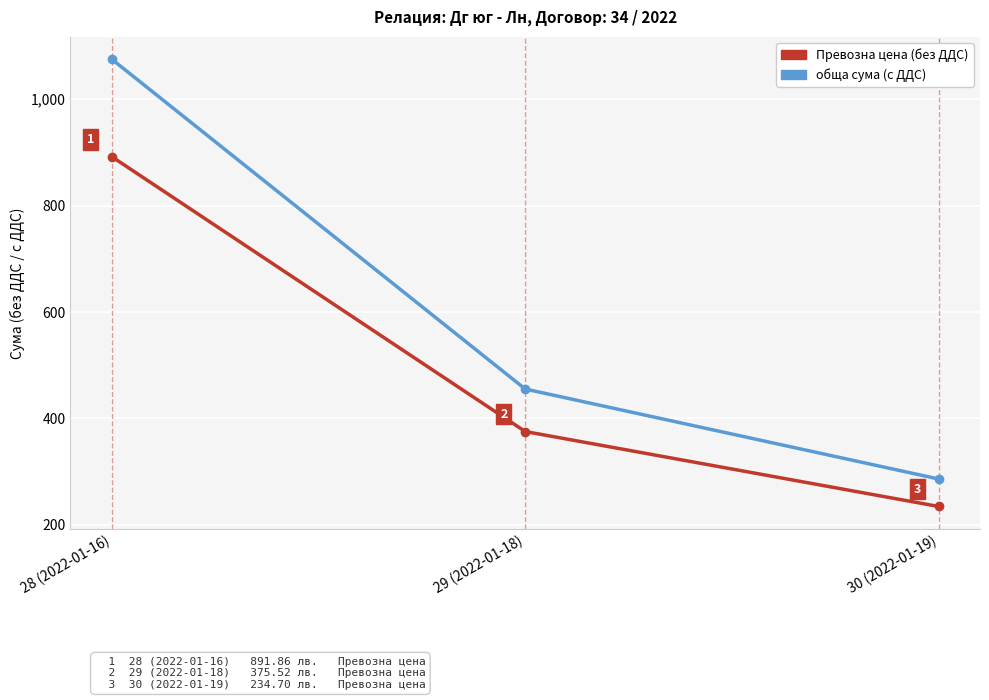

How many values in the обща сума (с ДДС) series are below 455?

1